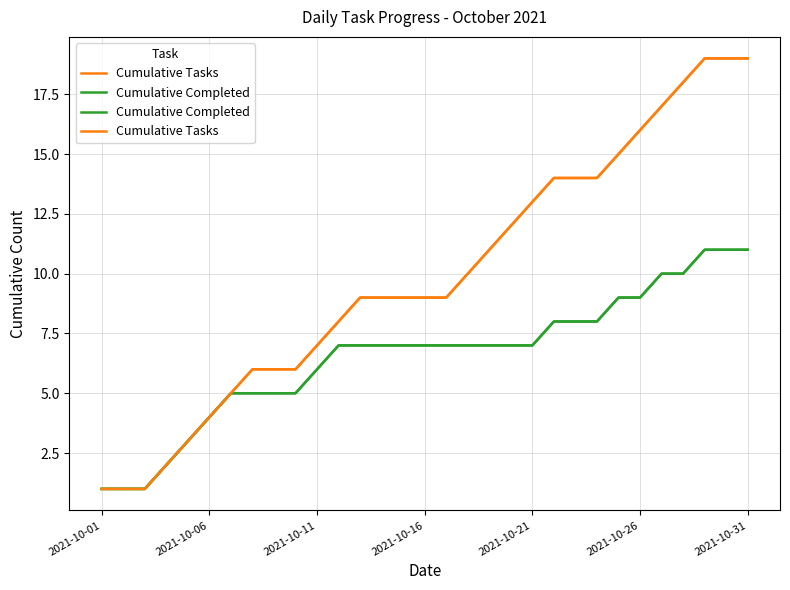

Which series has the largest range (max minus min)?

Cumulative Tasks